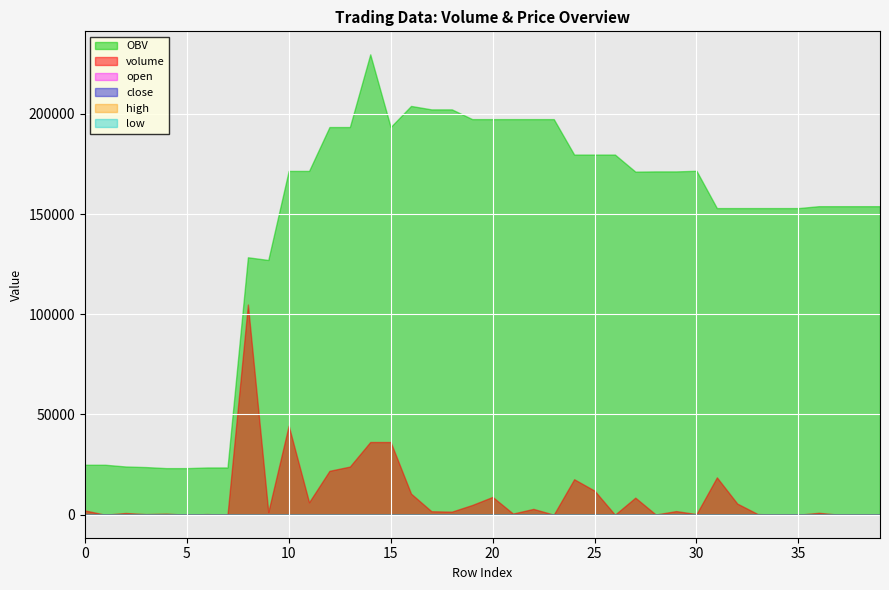

What is the lowest value of the volume series?

0.5